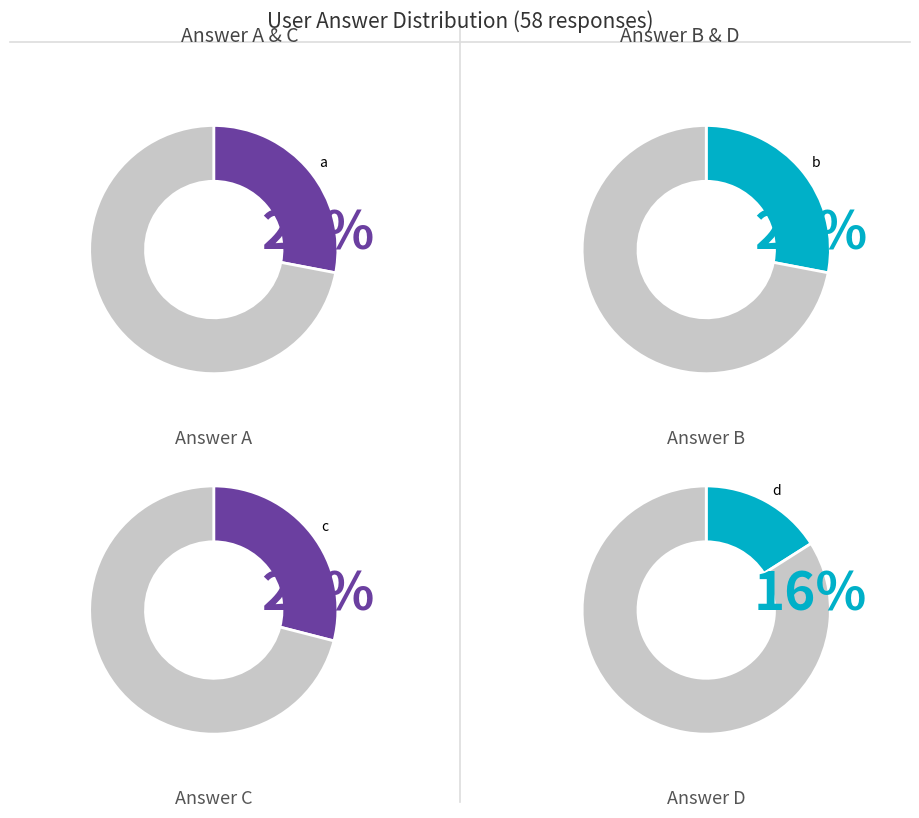

Is it true that c is 29% of the pie?

True